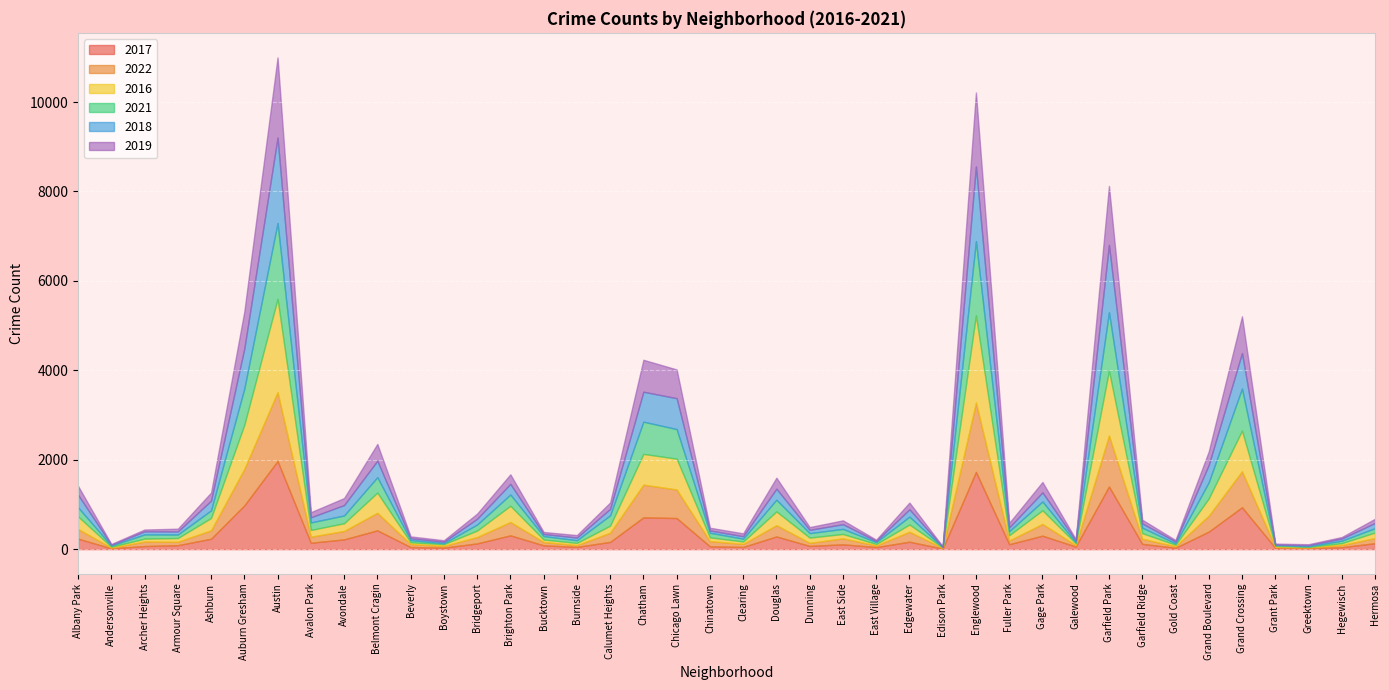

Reading right to left, transcribe all the data shown in this chart.

2017: 133	43	20	30	936	392	31	118	1401	58	301	110	1727	12	166	46	108	72	284	49	63	695	711	162	50	85	308	128	33	47	420	218	143	1971	978	233	88	69	17	235
2022: 115	49	19	19	807	357	34	114	1142	30	263	83	1554	15	223	37	134	69	252	68	116	639	732	206	40	75	299	142	39	66	393	189	135	1541	818	188	77	101	17	215
2016: 124	42	11	26	908	384	33	126	1449	42	305	118	1948	12	162	32	97	117	308	54	84	690	687	157	49	55	363	146	39	40	451	172	151	2086	983	276	83	65	20	282
2021: 97	54	14	15	941	363	31	123	1304	25	197	89	1659	6	176	43	114	100	262	63	103	661	721	231	60	77	251	134	21	49	345	174	168	1696	811	170	79	94	25	203
2018: 117	49	24	15	795	388	43	94	1509	41	204	87	1671	9	164	26	105	74	246	55	52	691	670	145	60	47	239	129	34	41	368	233	115	1911	898	218	69	69	18	281
2019: 93	34	22	18	820	301	32	83	1317	28	232	100	1654	9	150	27	86	61	245	64	61	643	714	142	55	45	213	115	33	42	375	156	114	1792	827	180	61	41	18	199